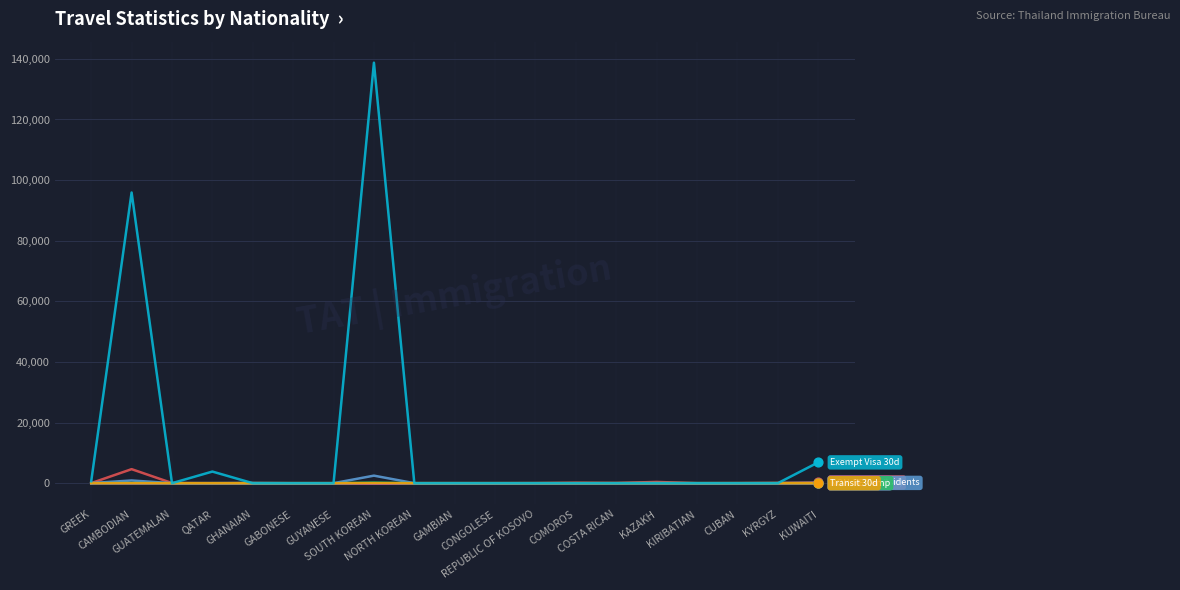

What is the maximum value shown in the chart?

138733